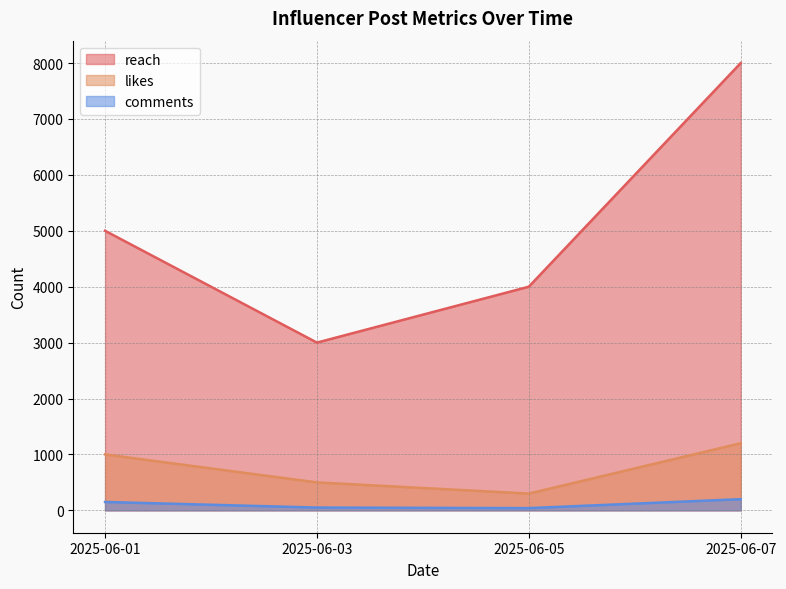

Reading left to right, extract all data points from this chart.

reach: 5000	3000	4000	8000
likes: 1000	500	300	1200
comments: 150	50	40	200